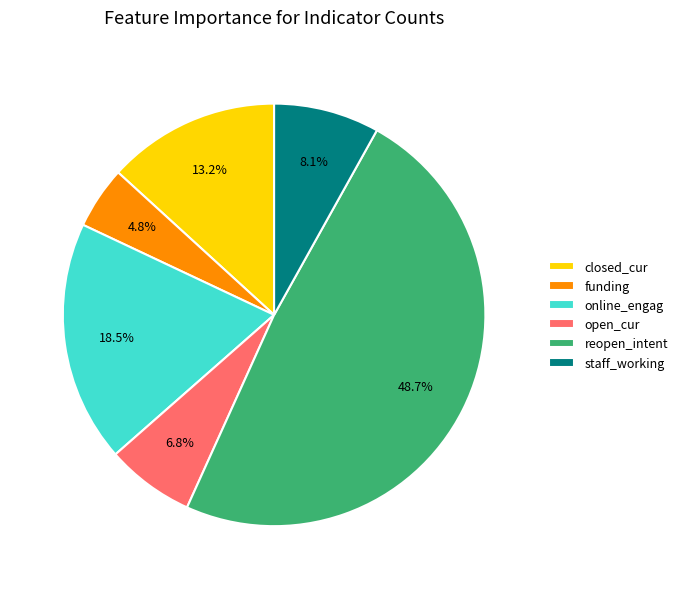

How many segments does this pie chart have?

6